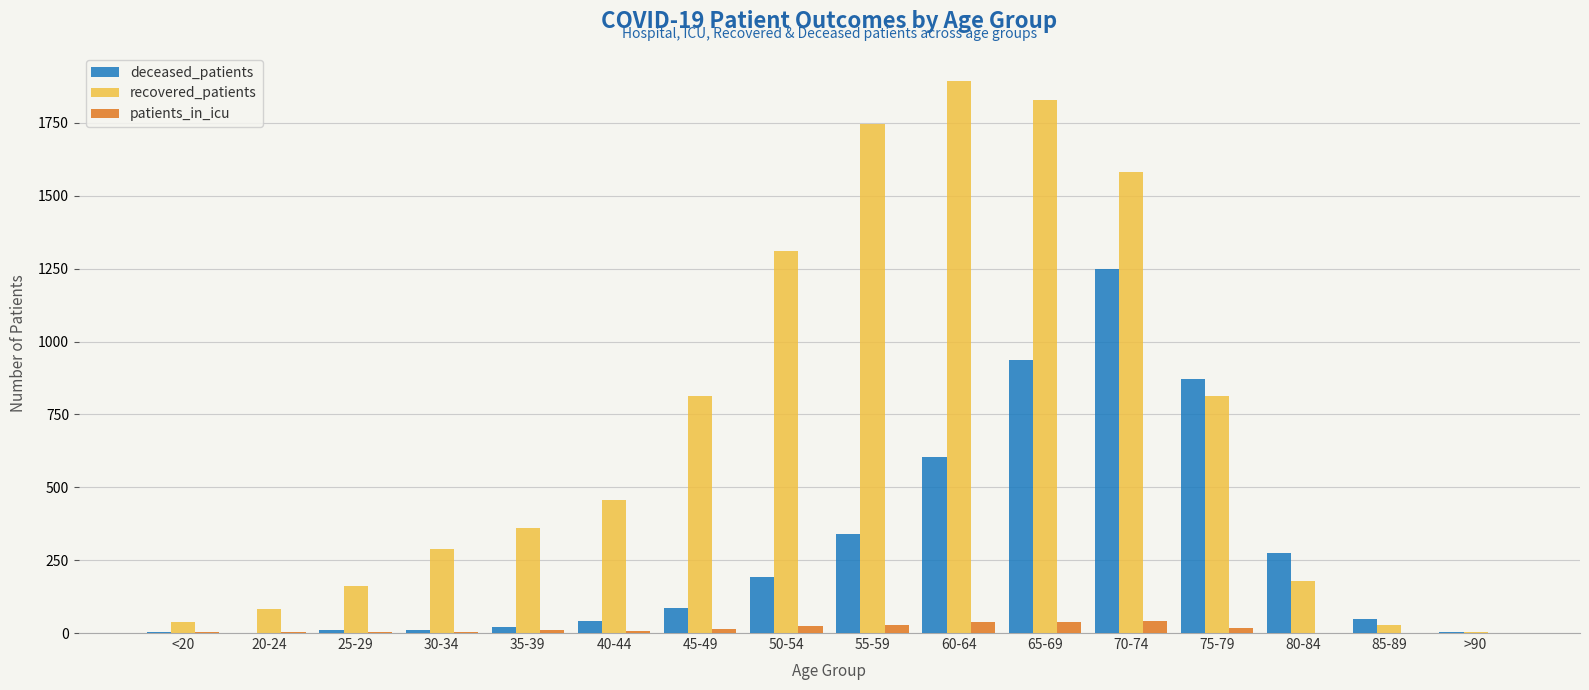

What is the highest value of the deceased_patients series?

1249